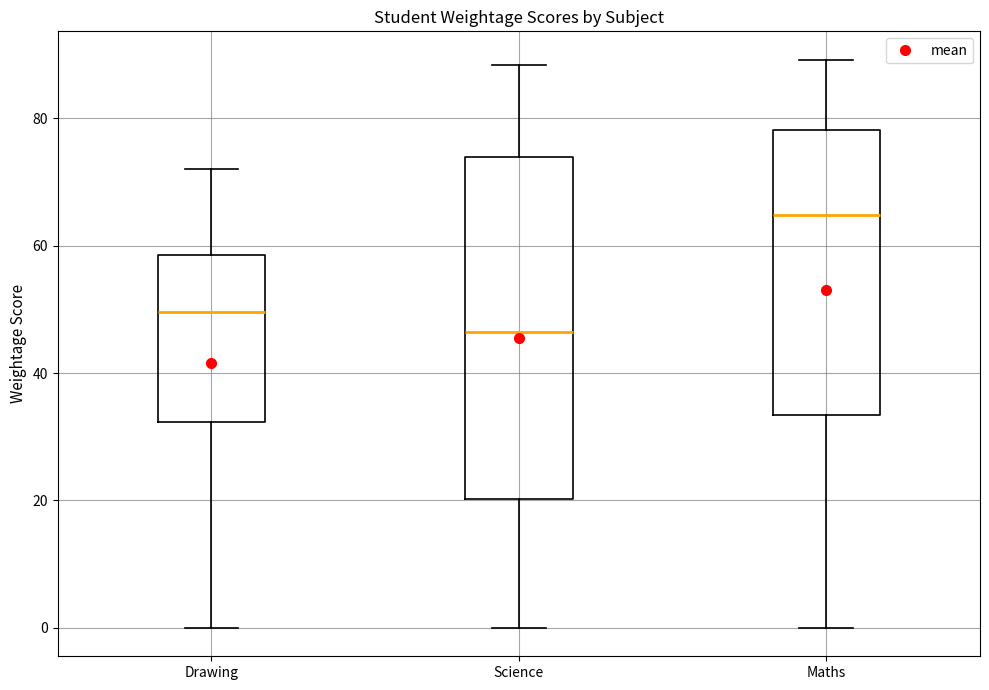

Reading left to right, transcribe this box plot: for each box, give where its median line is, the range the box spans, and where its two whiskers end, as read against the y-axis. The values are not printed on the chart, so give them approximately, as read against the axis.

Drawing: median 50, box 32 to 58, whiskers 0 to 72
Science: median 46, box 20 to 74, whiskers 0 to 88
Maths: median 64, box 34 to 78, whiskers 0 to 90